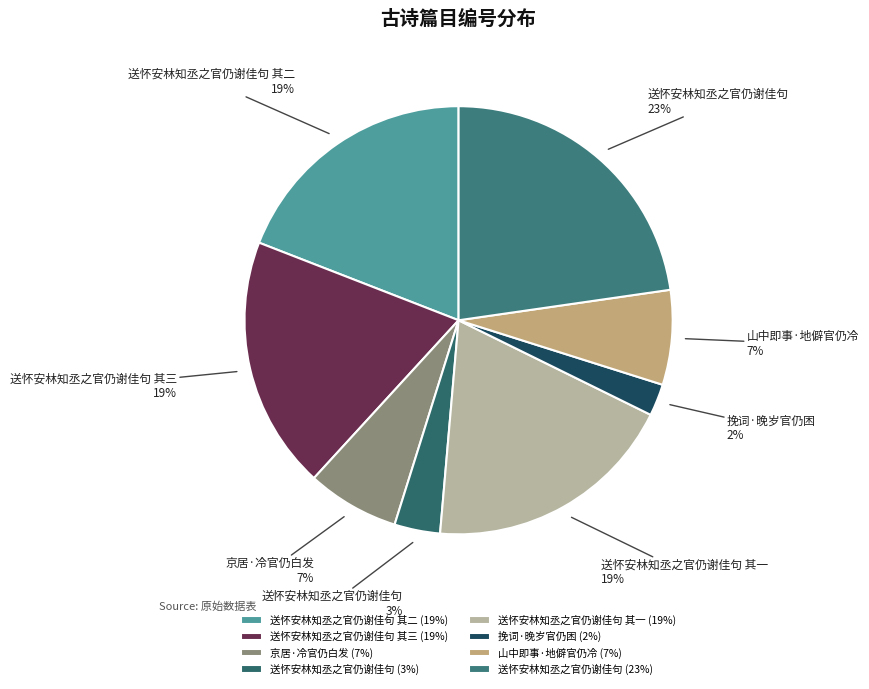

How many segments does this pie chart have?

8